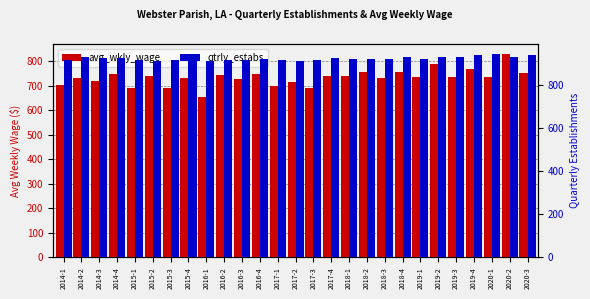

Which series has the largest total across all categories?

qtrly_estabs